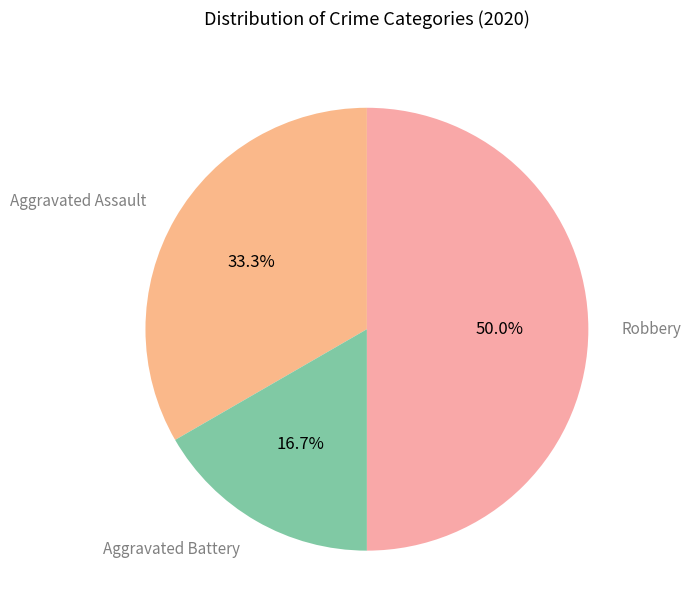

The Aggravated Assault slice represents 33% of the pie. True or false?

True